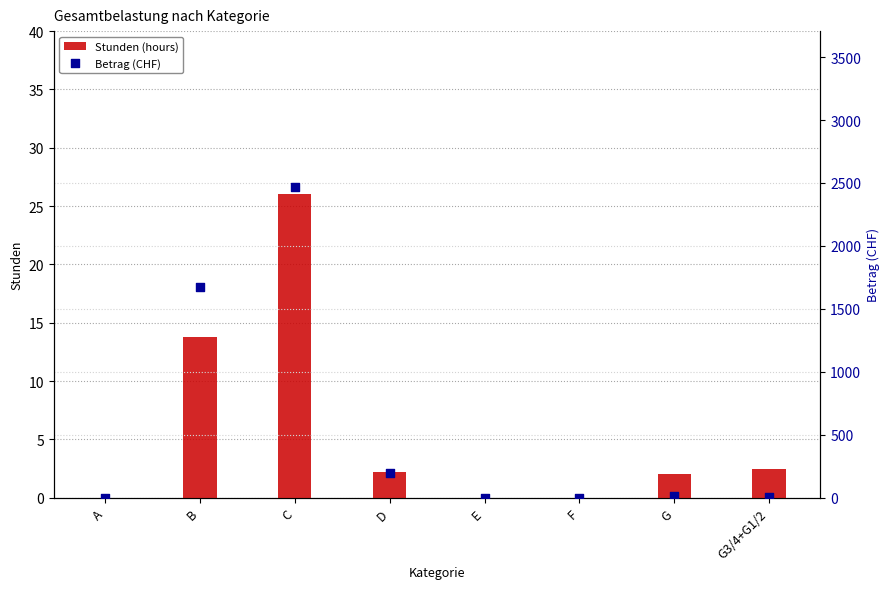

Which series contains the lowest Y value?

Stunden (hours)